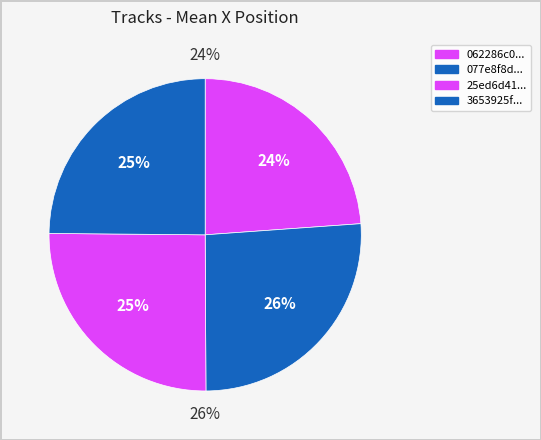

Combined, do 077e8f8d9da64d31bcfb44bde5b836d2 and 25ed6d41da0a444f8013f46135a89dad account for over 50%?

Yes